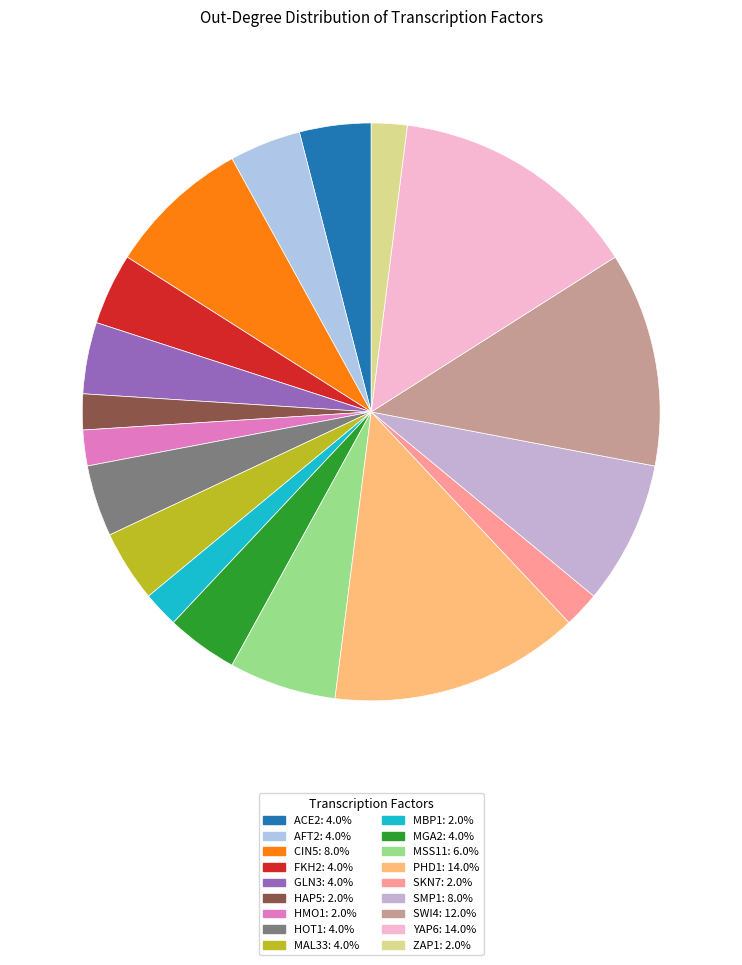

Count the number of slices in the pie.

18